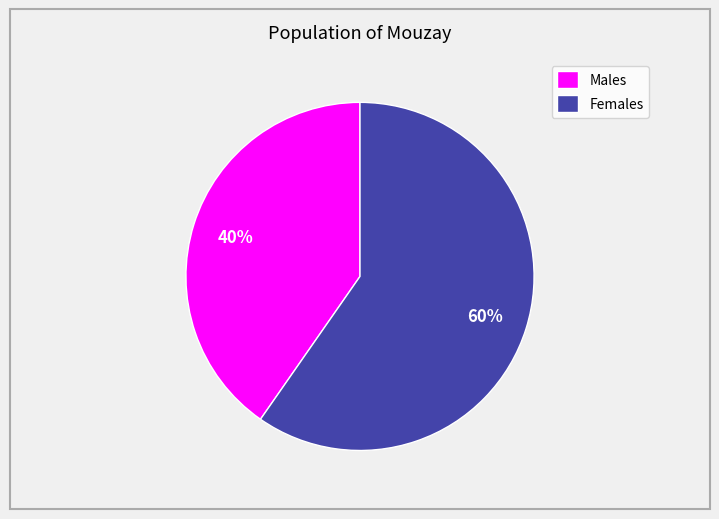

The Males slice represents 40% of the pie. True or false?

True